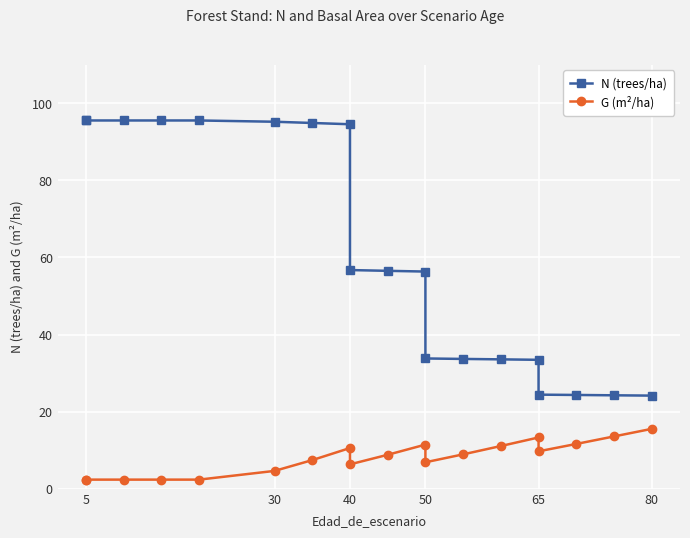

True or false: N (trees/ha) and G (m²/ha) intersect in this chart.

False